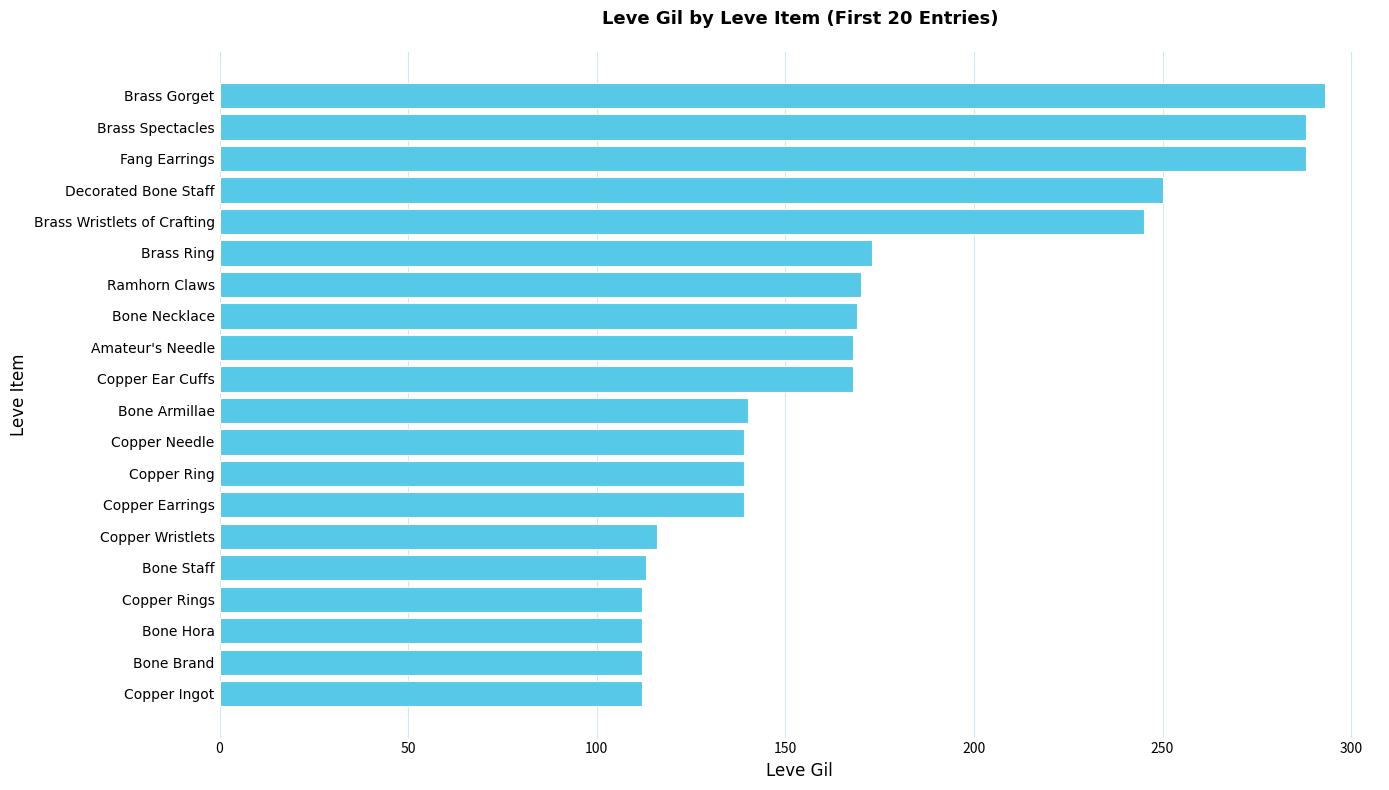

Is it true that the value at Bone Armillae is 28?

False